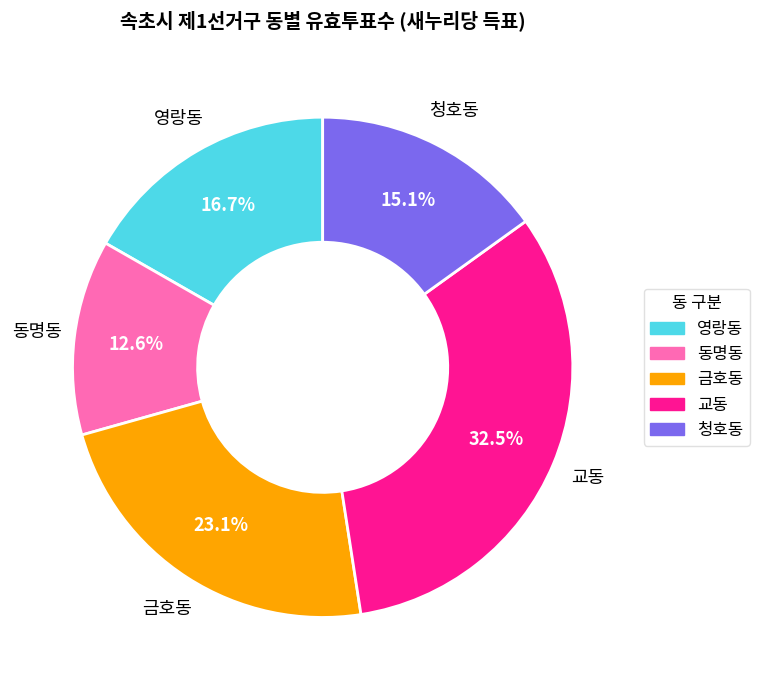

To the nearest percent, what is the difference between the 교동 and 청호동 slice percentages?

17%